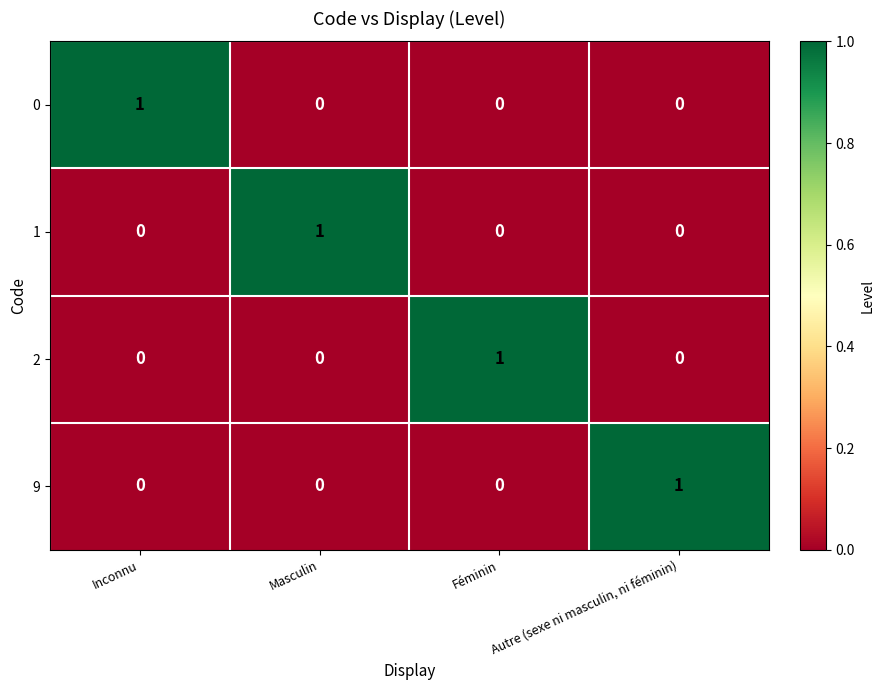

How many 0 values are between 0 and 1?

4